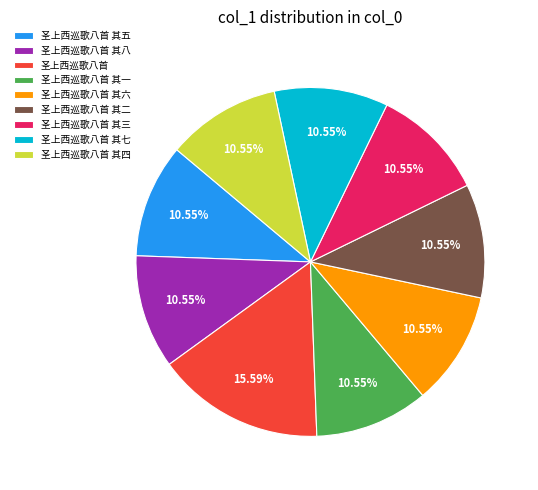

What is the largest slice in the pie chart?

圣上西巡歌八首